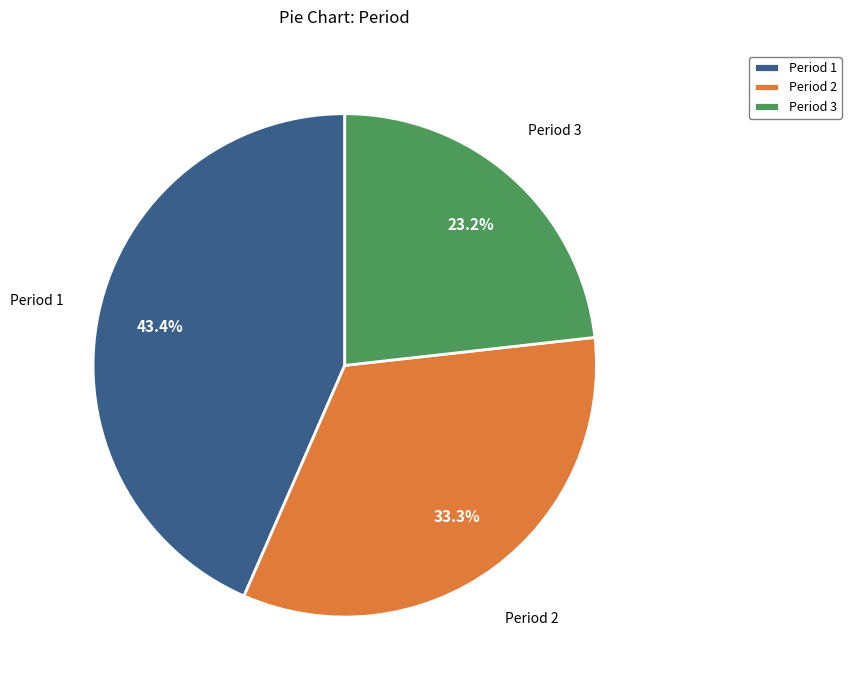

Does any single category account for the majority?

No